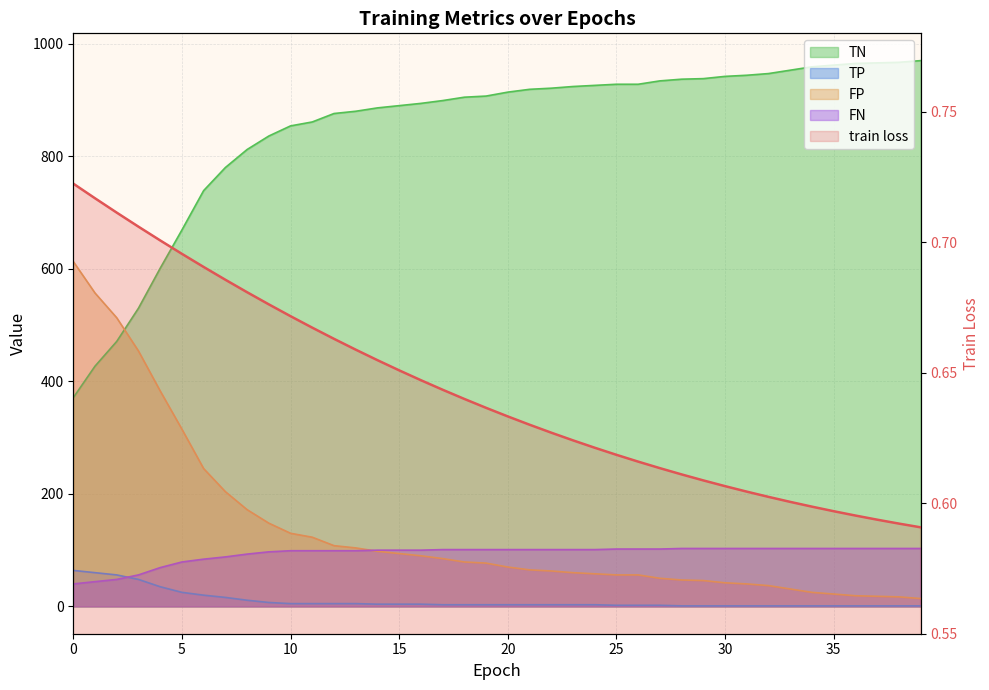

How many data points does each series have?

40